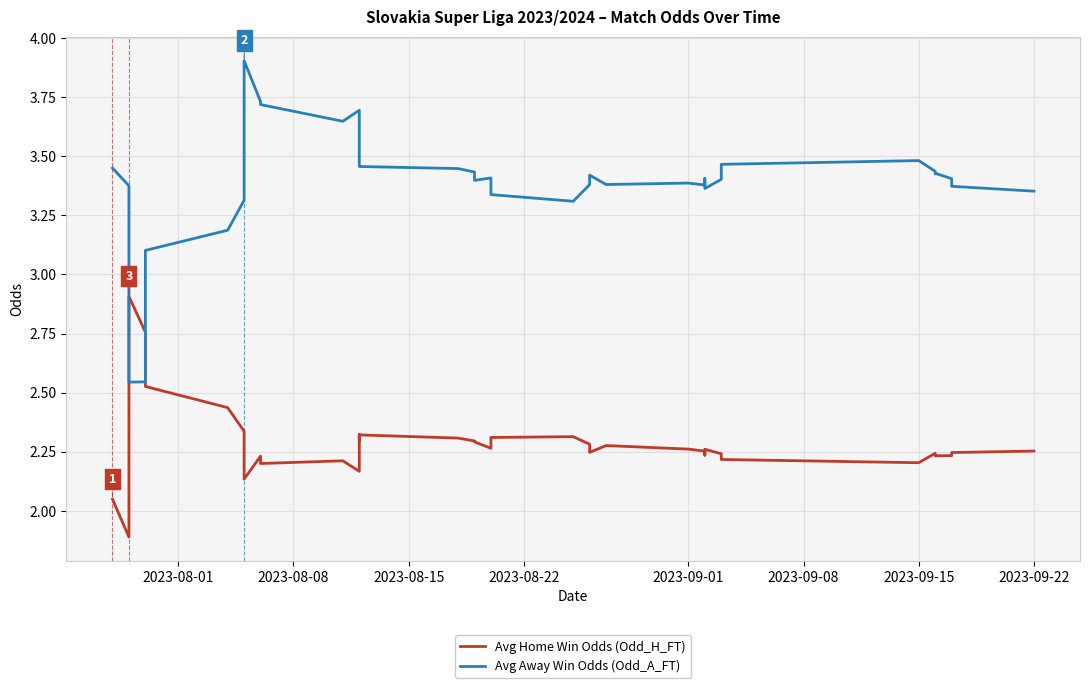

How many series are shown in this chart?

2